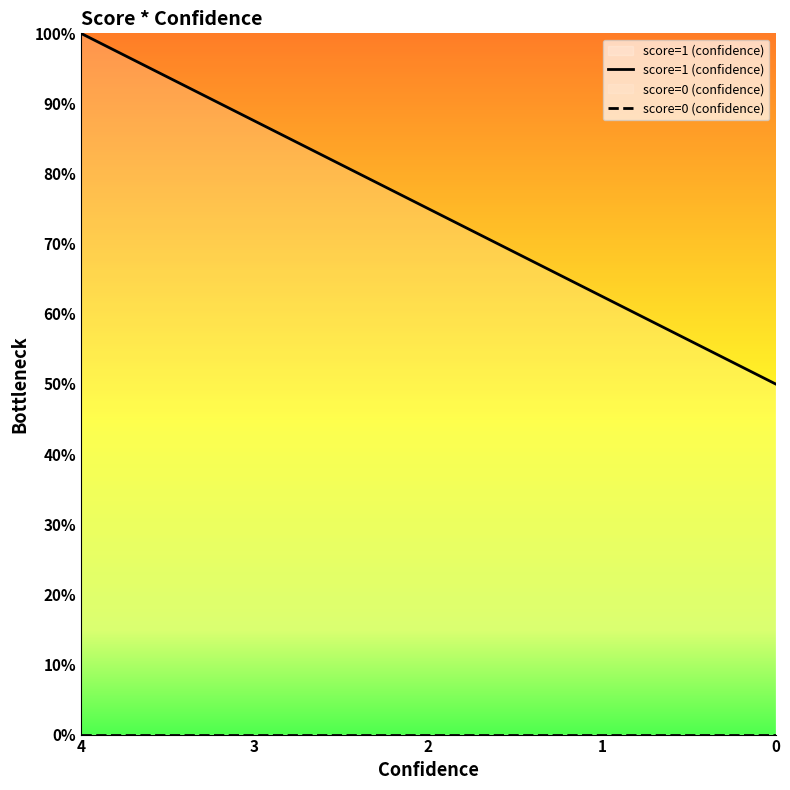

Between 3 and 0, which is larger?

3